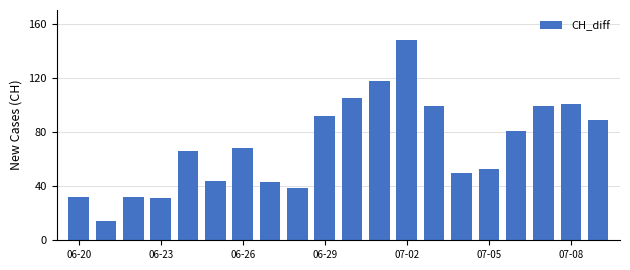

Reading right to left, extract all data points from this chart.

89	101	99	81	53	50	99	148	118	105	92	39	43	68	44	66	31	32	14	32